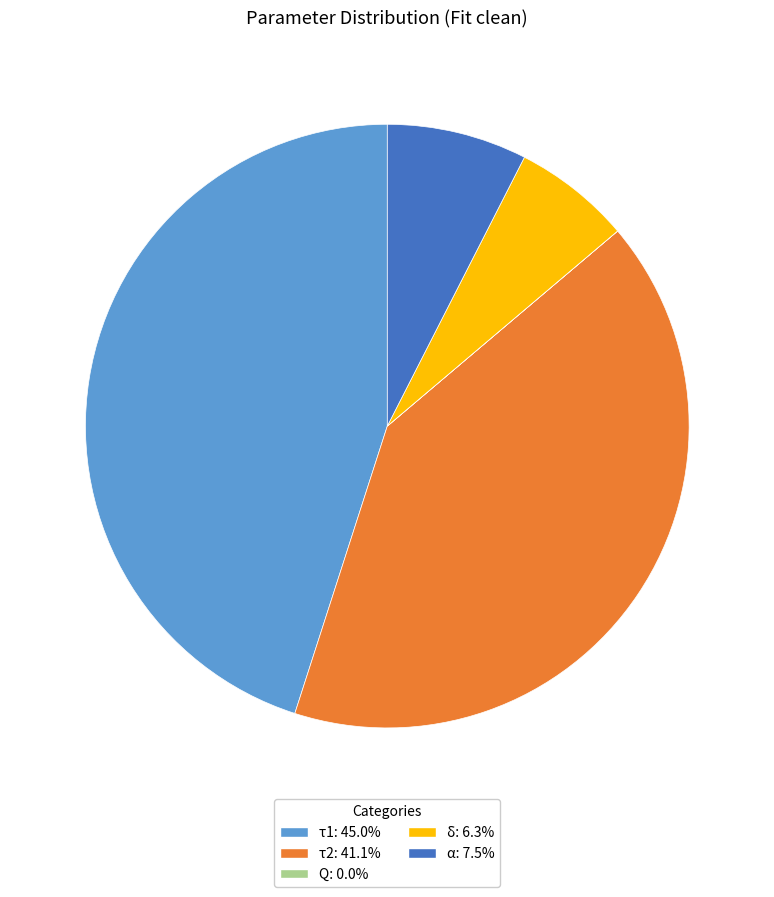

Does α: 7.5% account for over 50% of the chart?

No